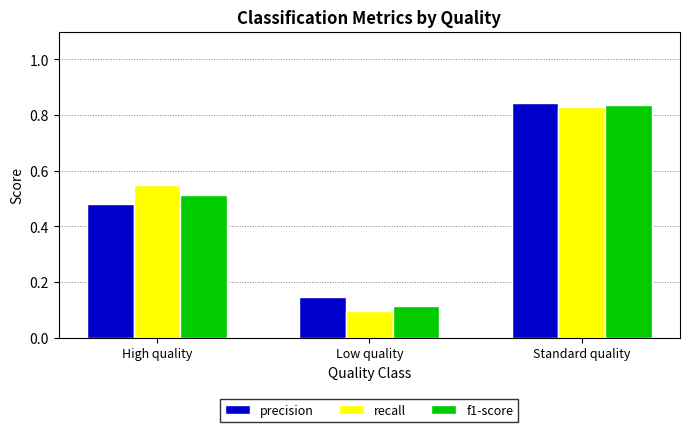

How many data points does each series have?

3